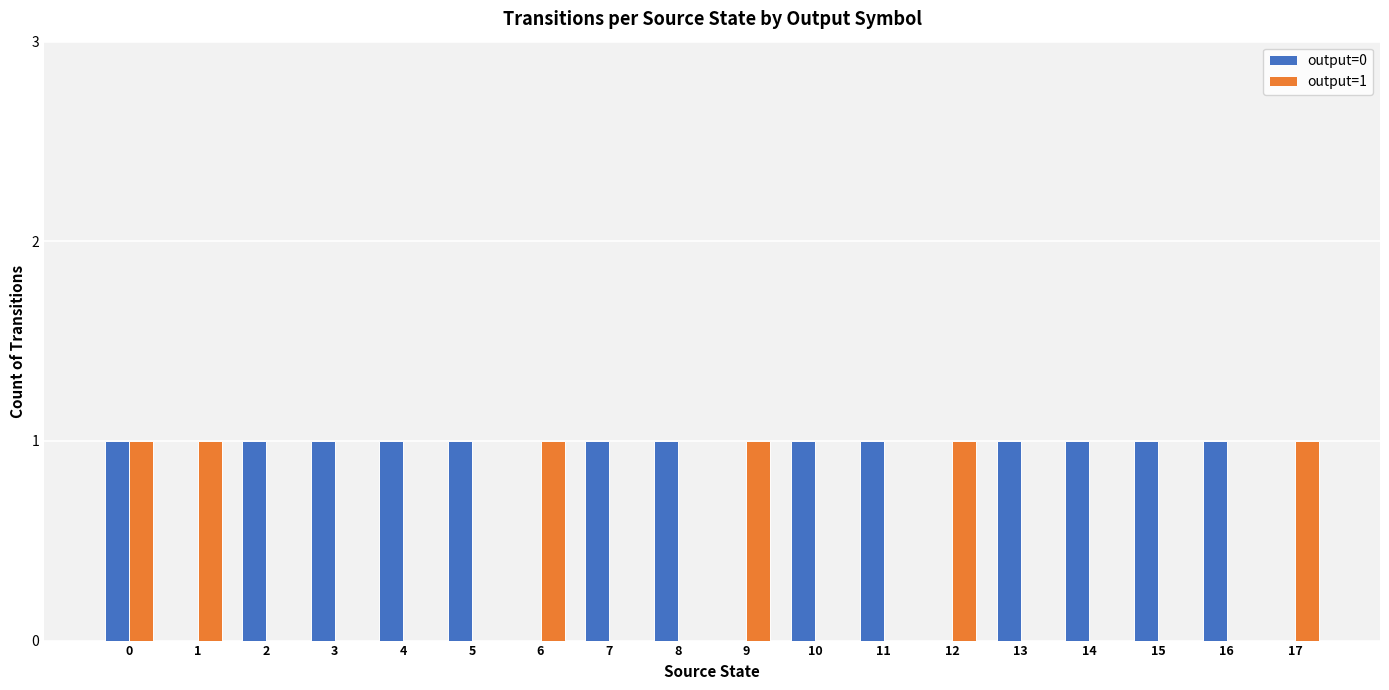

What are all the series names shown in the legend?

output=0, output=1